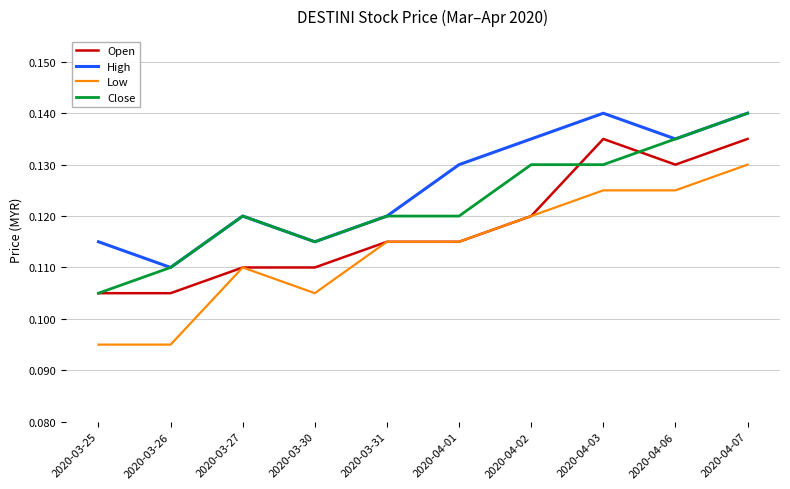

The High series shows 0.0 at 2020-04-02. True or false?

False